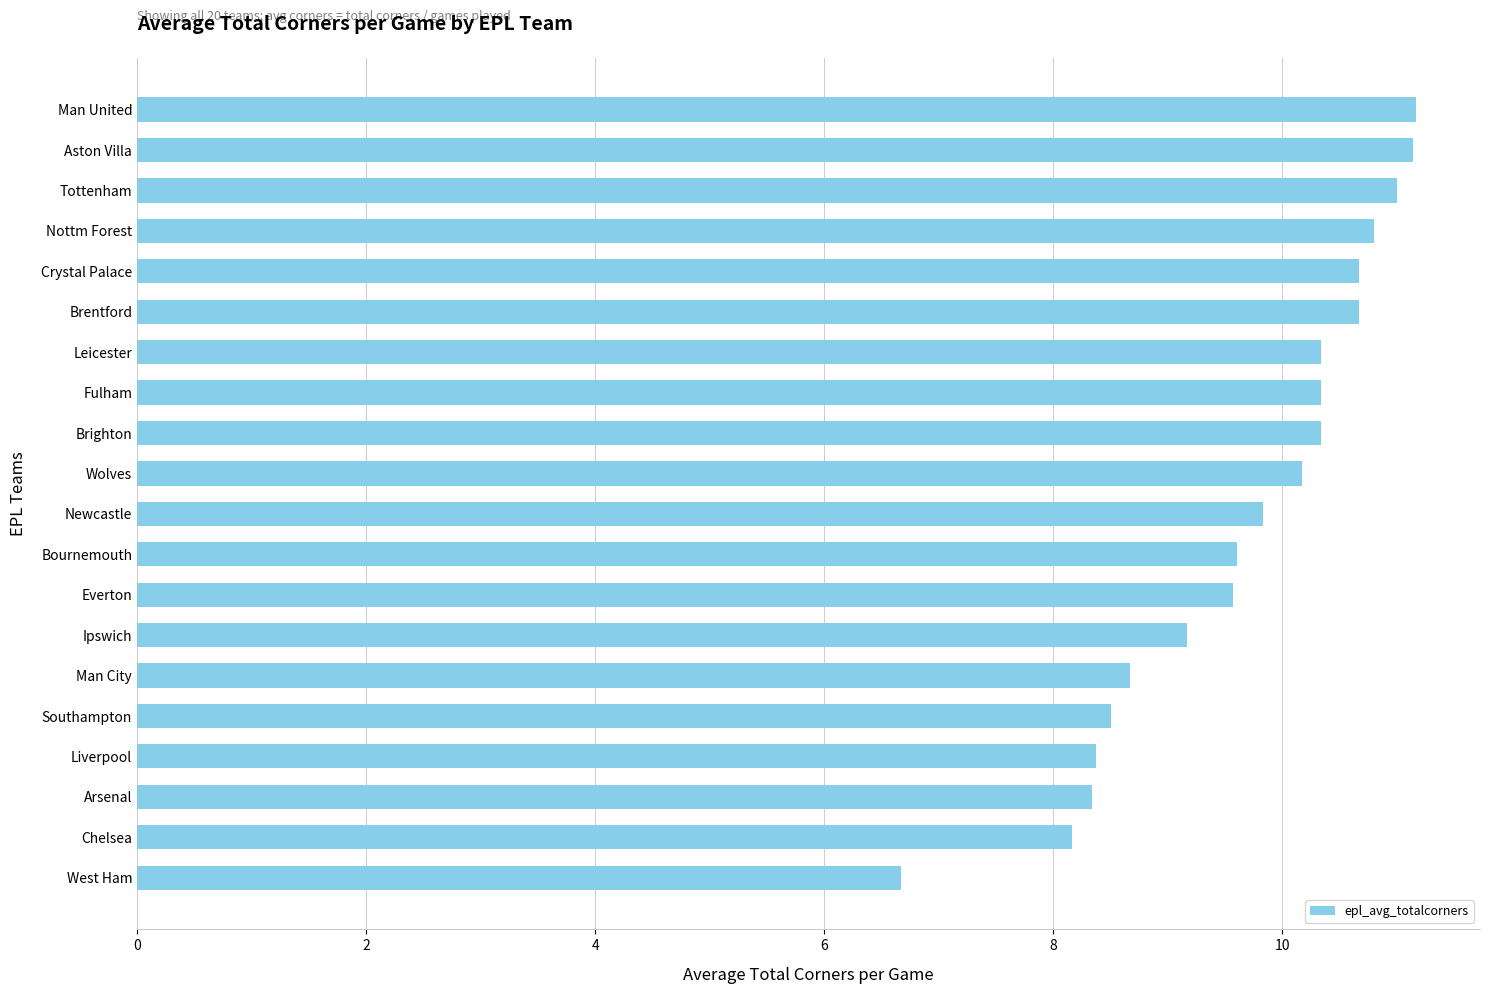

What is the sum of all values?

193.5